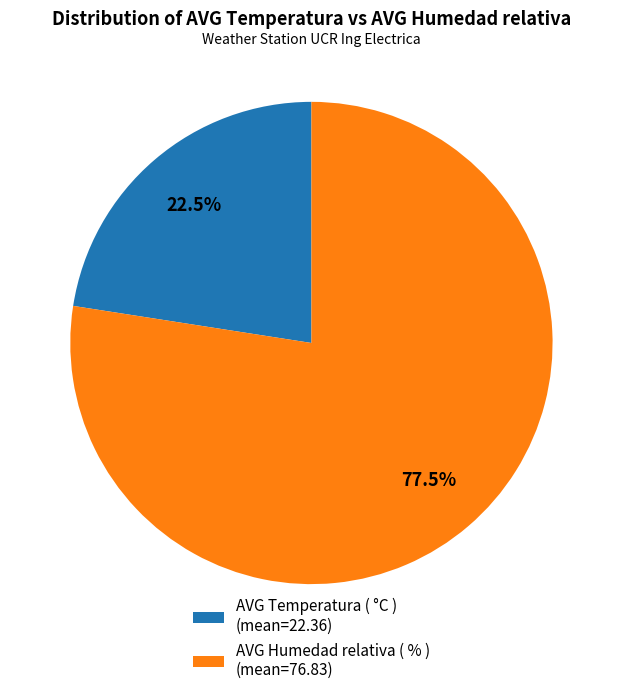

Approximately how many times larger is the value at AVG Temperatura ( °C ) (mean=22.36) compared to AVG Humedad relativa ( % ) (mean=76.83)?

0.3